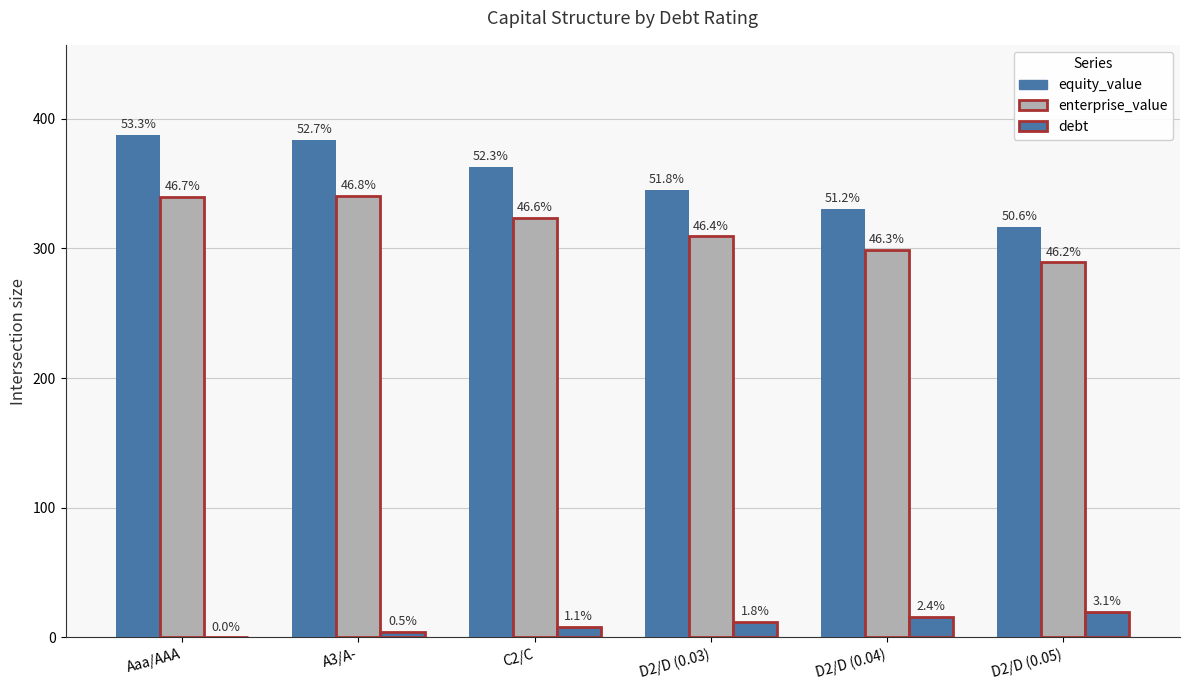

At which category is the sum across all series the highest?

A3/A-